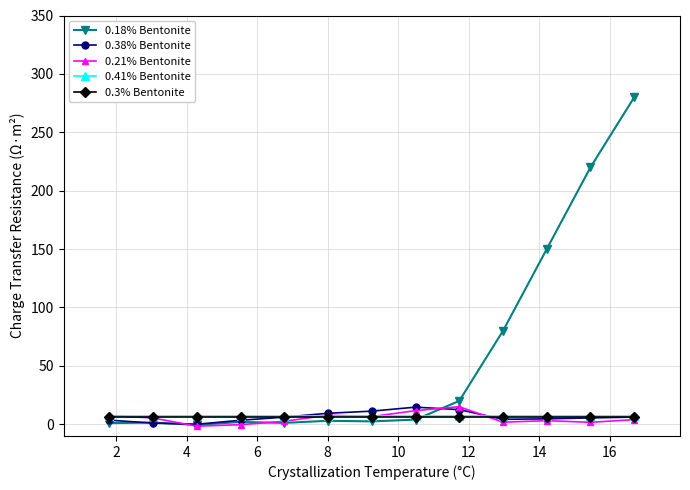

What is the value of the 0.41% Bentonite point at the 1st from the left?

7.5